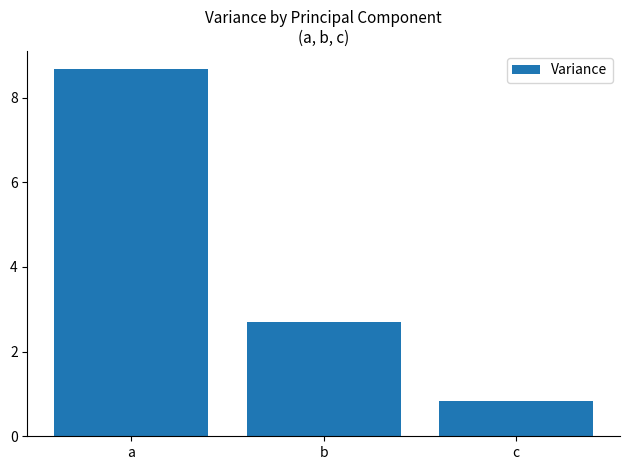

What is the change in value from b to c?

-1.9